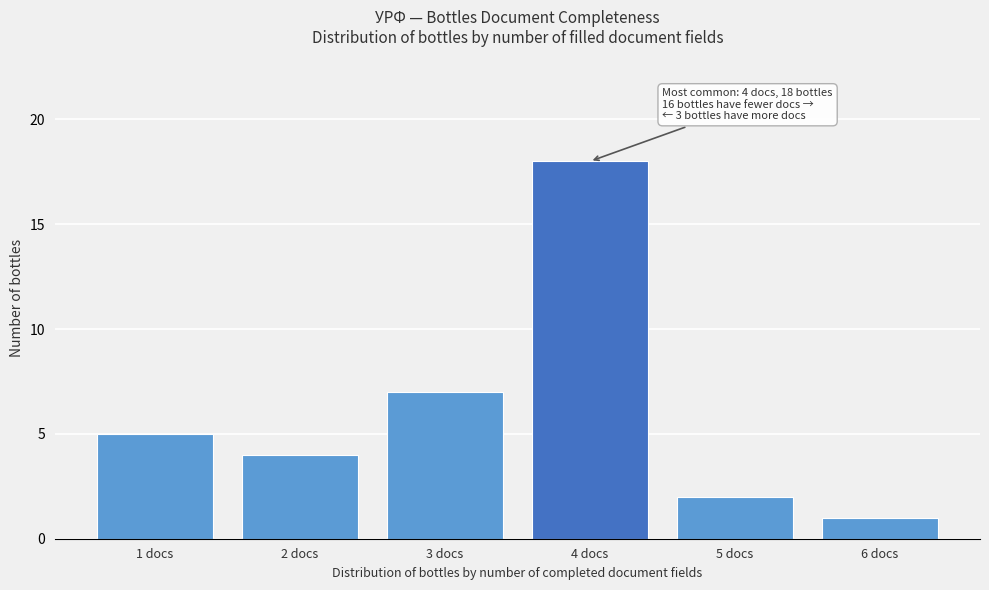

Reading right to left, list all the values displayed in this chart.

6 docs=1	5 docs=2	4 docs=18	3 docs=7	2 docs=4	1 docs=5